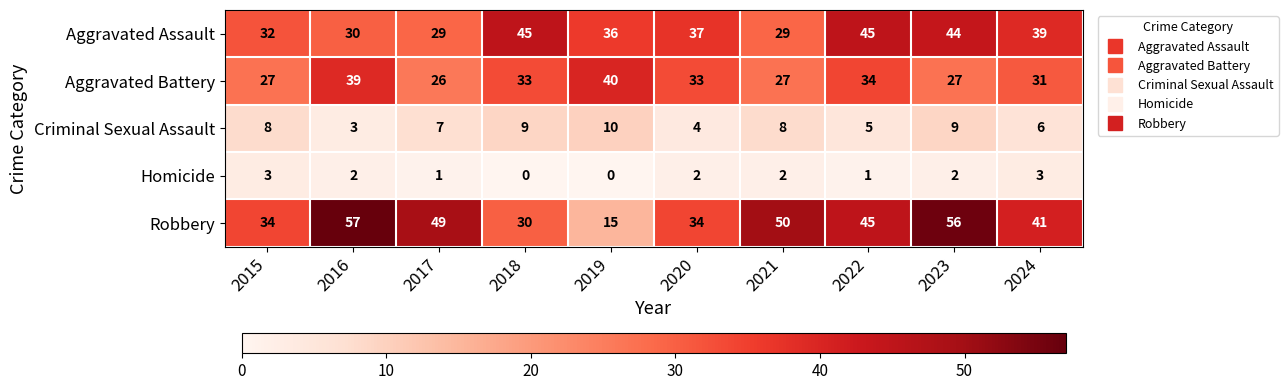

At which label does Aggravated Battery first exceed 33?

2016